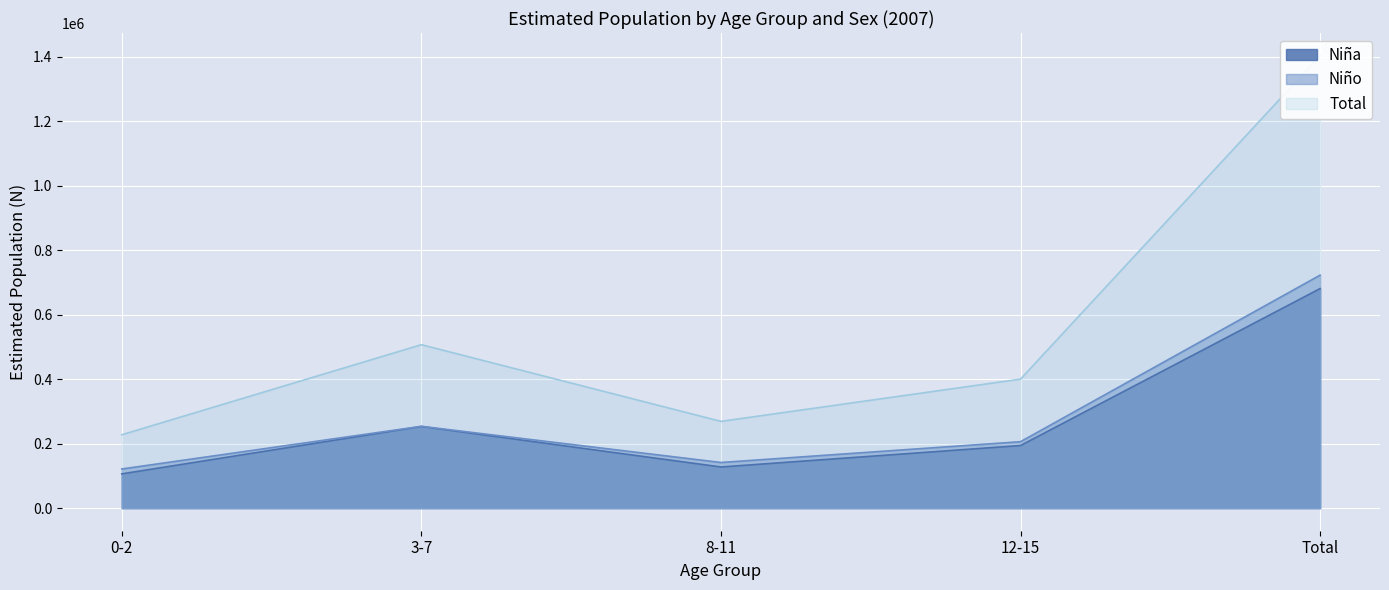

True or false: Niña and Niño intersect in this chart.

False